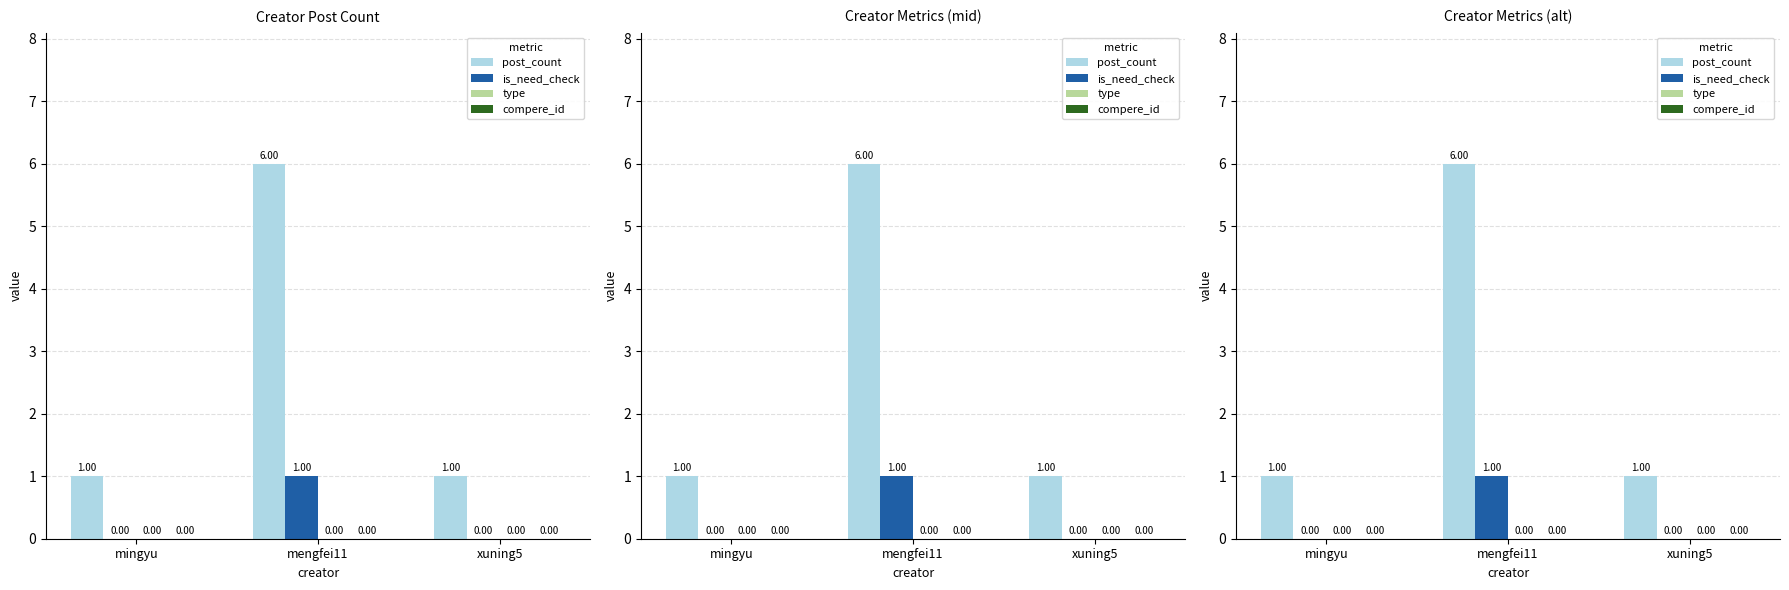

How many data points does each series have?

3